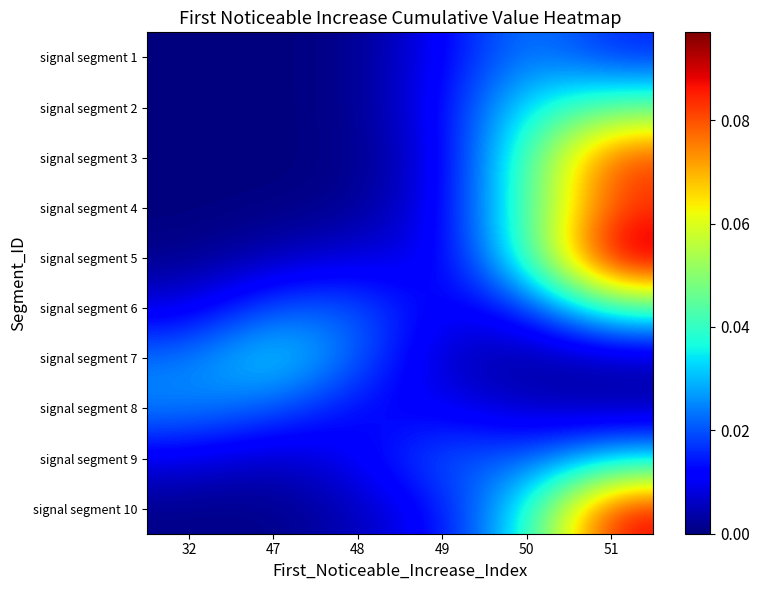

Reading left to right, transcribe all the data shown in this chart.

signal segment 1: 32=0.0	47=0.0	48=0.0	49=0.0	50=0.0	51=0.0
signal segment 2: 32=0.0	47=0.0	48=0.0	49=0.0	50=0.0	51=0.0
signal segment 3: 32=0.0	47=0.0	48=0.0	49=0.0	50=0.0	51=0.1
signal segment 4: 32=0.0	47=0.0	48=0.0	49=0.0	50=0.0	51=0.1
signal segment 5: 32=0.0	47=0.0	48=0.0	49=0.0	50=0.0	51=0.1
signal segment 6: 32=0.0	47=0.0	48=0.0	49=0.0	50=0.0	51=0.0
signal segment 7: 32=0.0	47=0.0	48=0.0	49=0.0	50=0.0	51=0.0
signal segment 8: 32=0.0	47=0.0	48=0.0	49=0.0	50=0.0	51=0.0
signal segment 9: 32=0.0	47=0.0	48=0.0	49=0.0	50=0.0	51=0.0
signal segment 10: 32=0.0	47=0.0	48=0.0	49=0.0	50=0.0	51=0.1